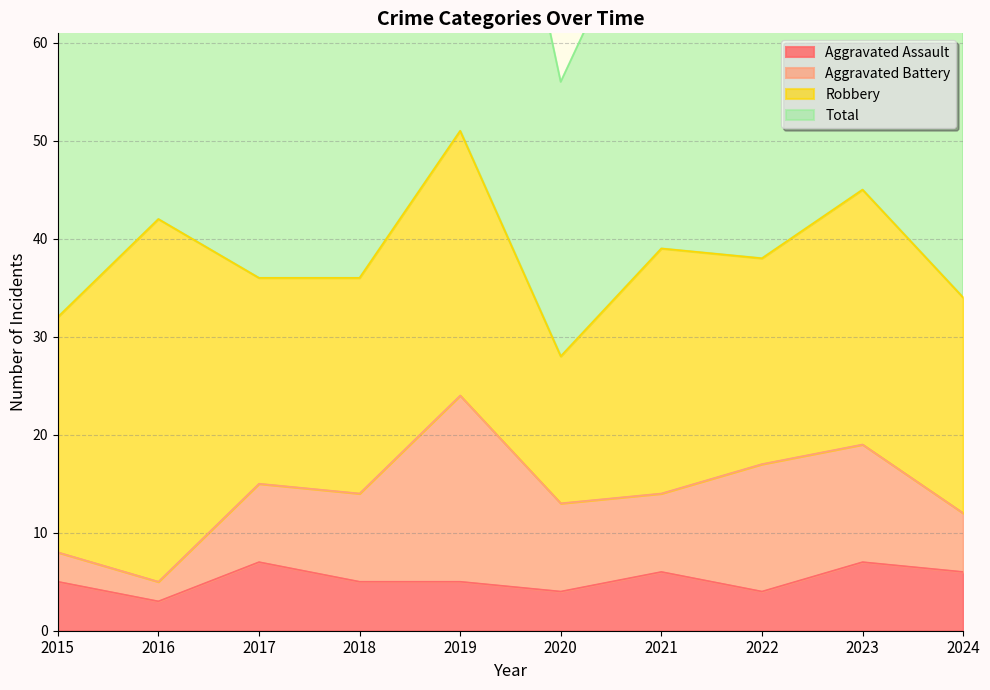

Does the chart have visible grid lines?

Yes